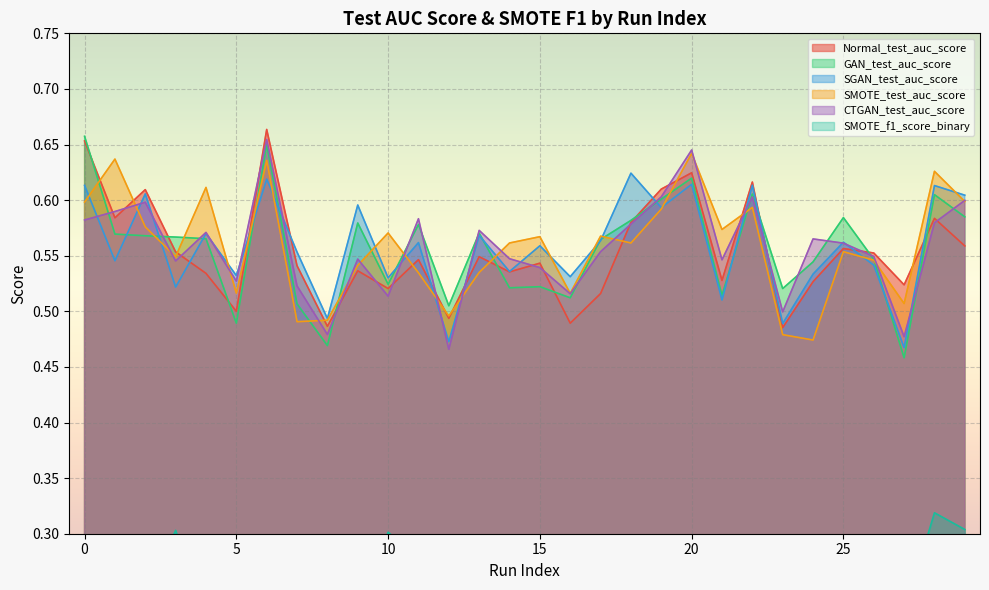

True or false: CTGAN_test_auc_score has a value of 0.6 at 19.

True